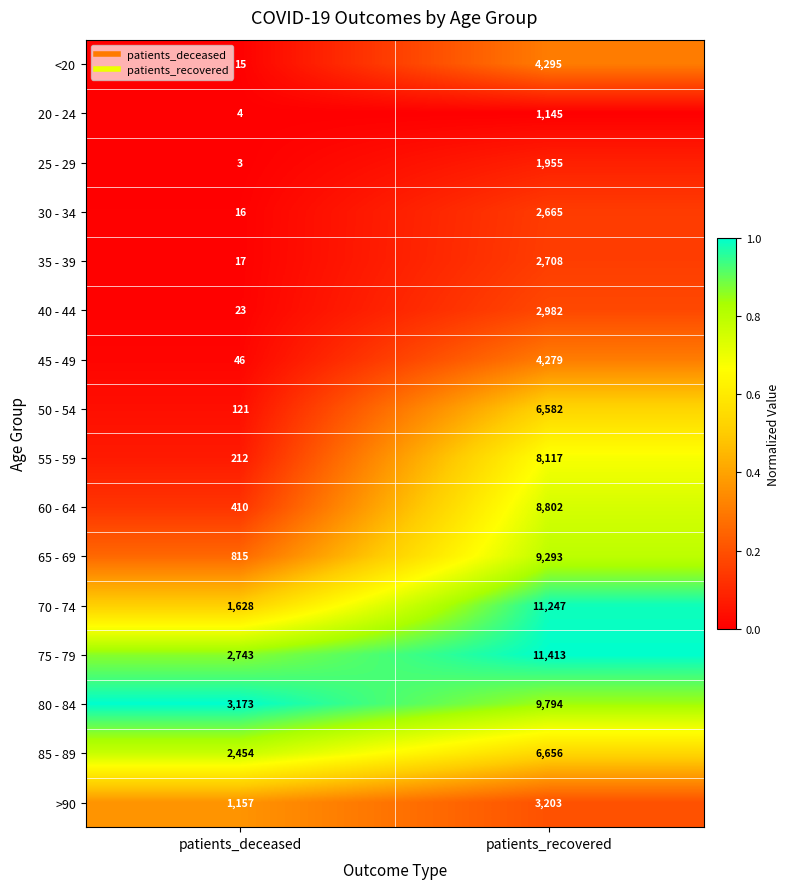

List the labels in order of 25 - 29 value, smallest first.

patients_deceased, patients_recovered